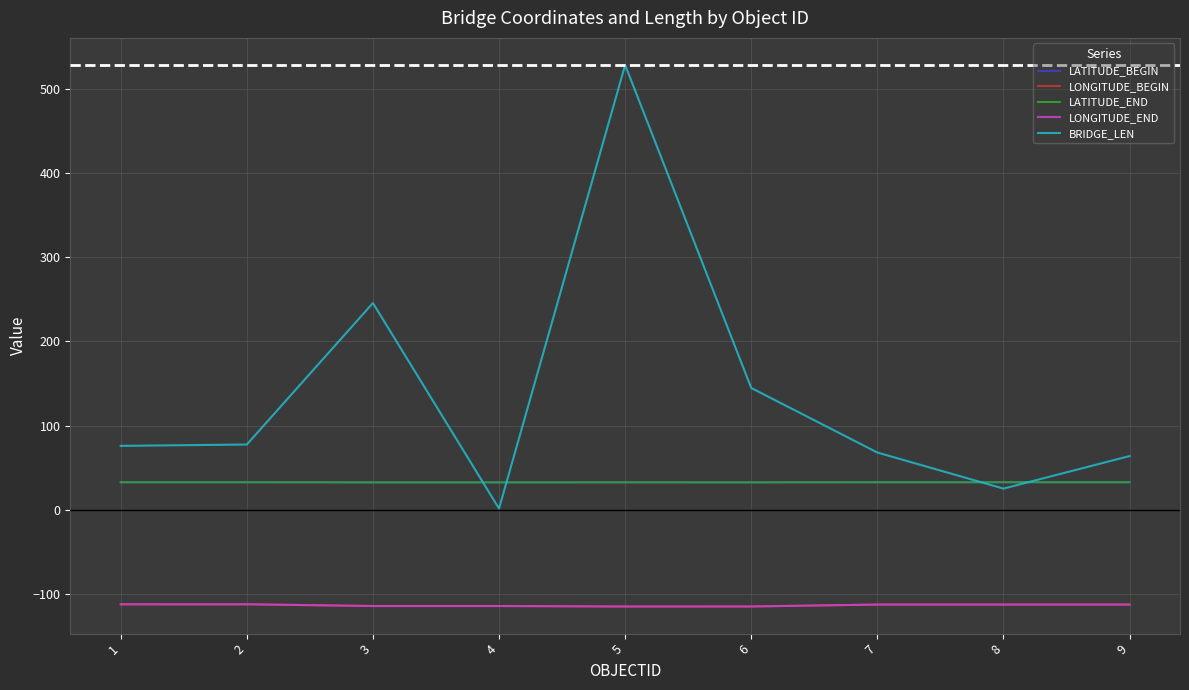

What is the lowest value of the LATITUDE_BEGIN series?

32.7